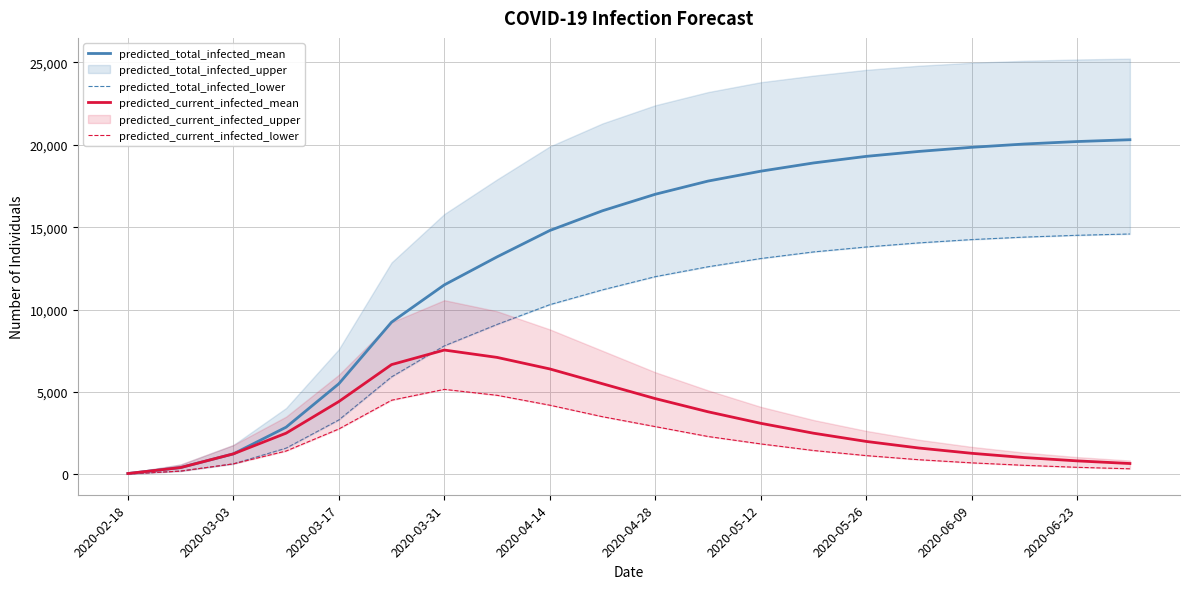

True or false: predicted_current_infected_lower has a value of 327 at 2020-03-03.

False